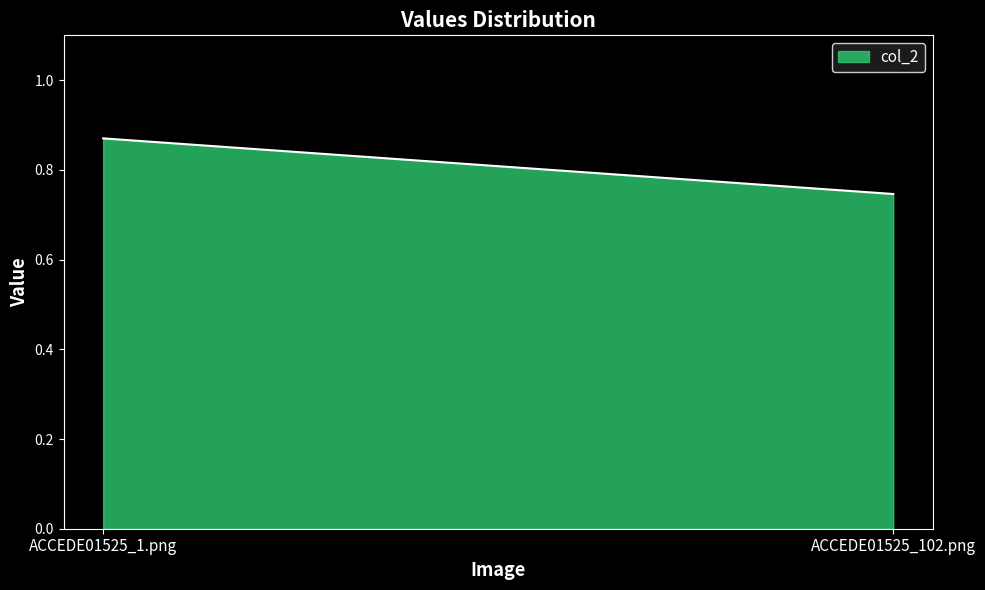

What is the label of the 1st point from the left?

ACCEDE01525_1.png